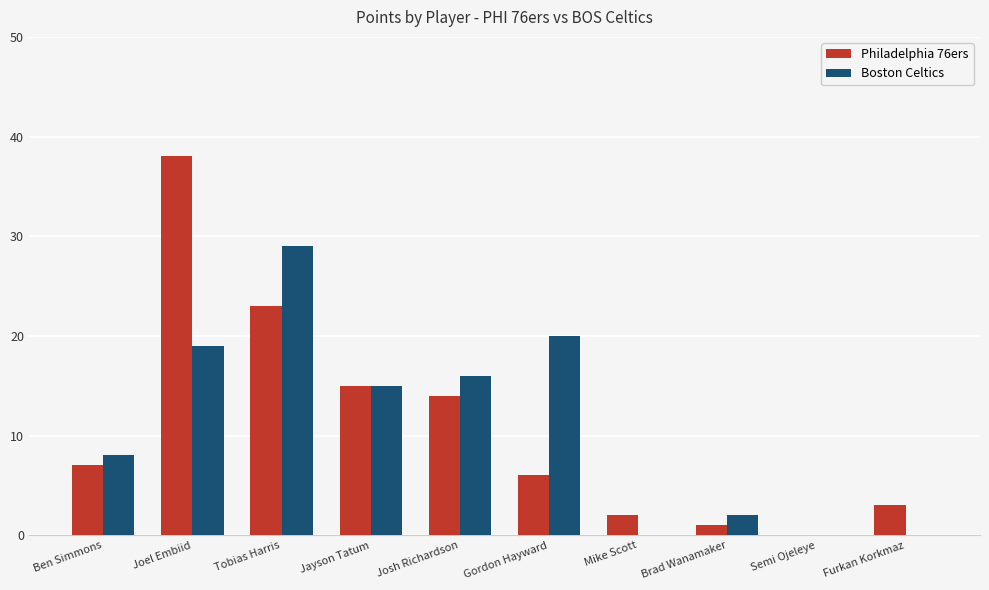

How many values in Philadelphia 76ers are above zero?

9